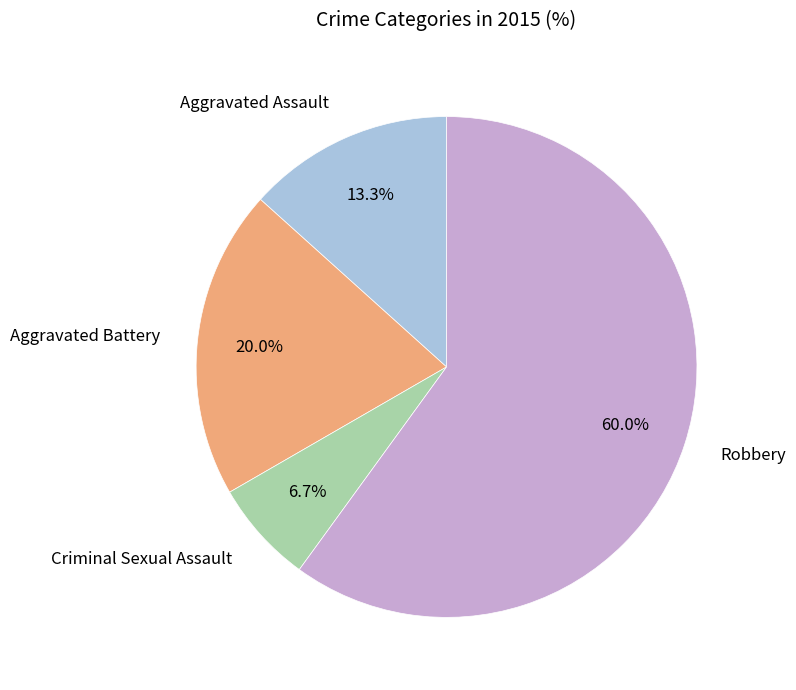

Is there a majority slice in this chart?

Yes